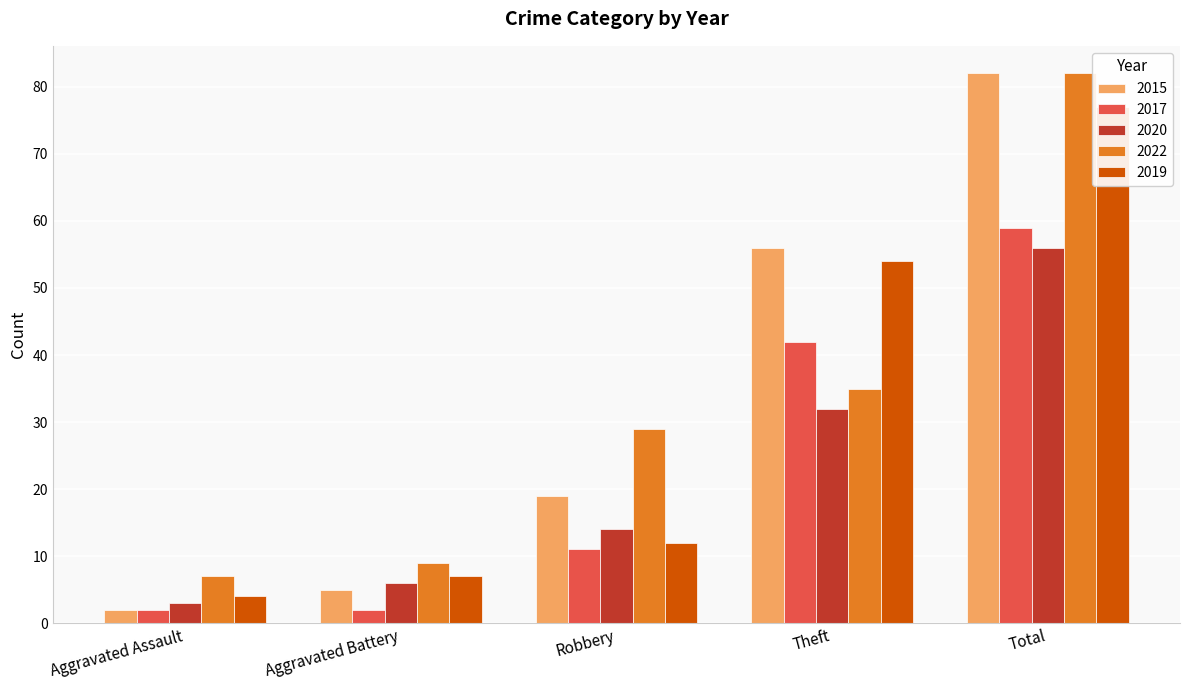

How many bars are there in each group?

5